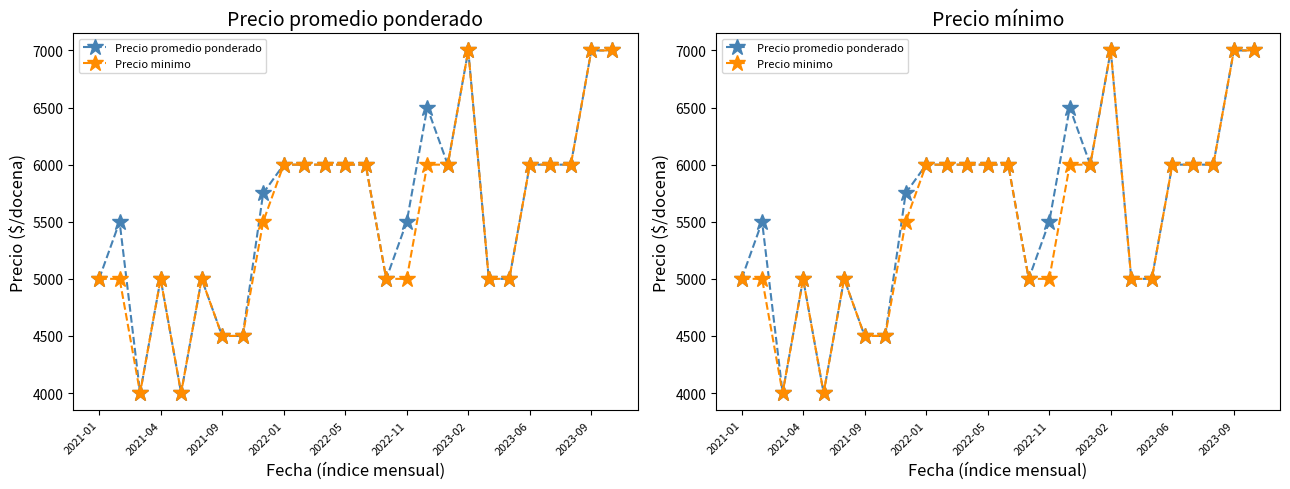

How many values in the Precio minimo series are below 6000?

13